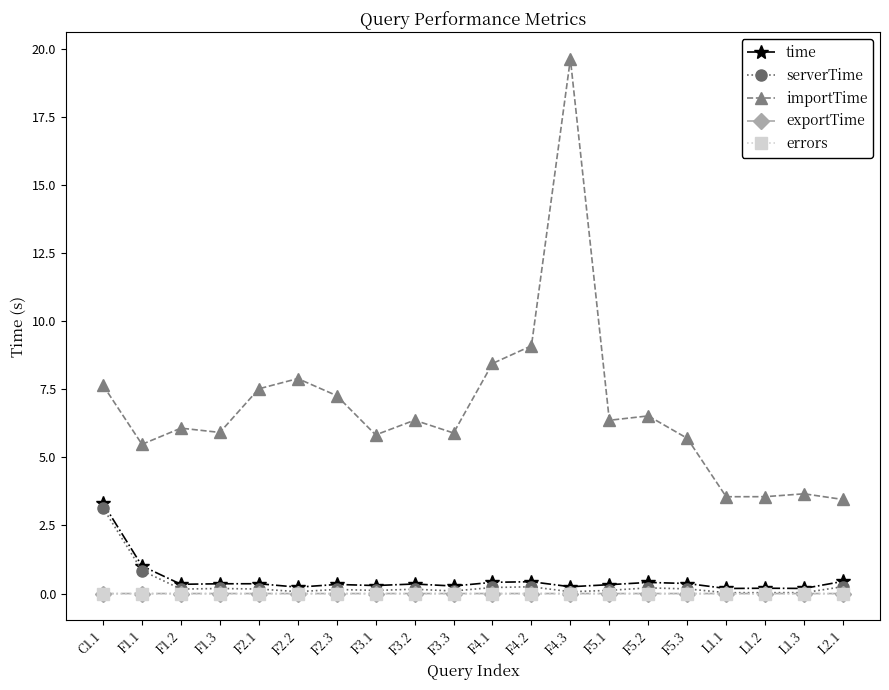

How many lines are shown in the chart?

5